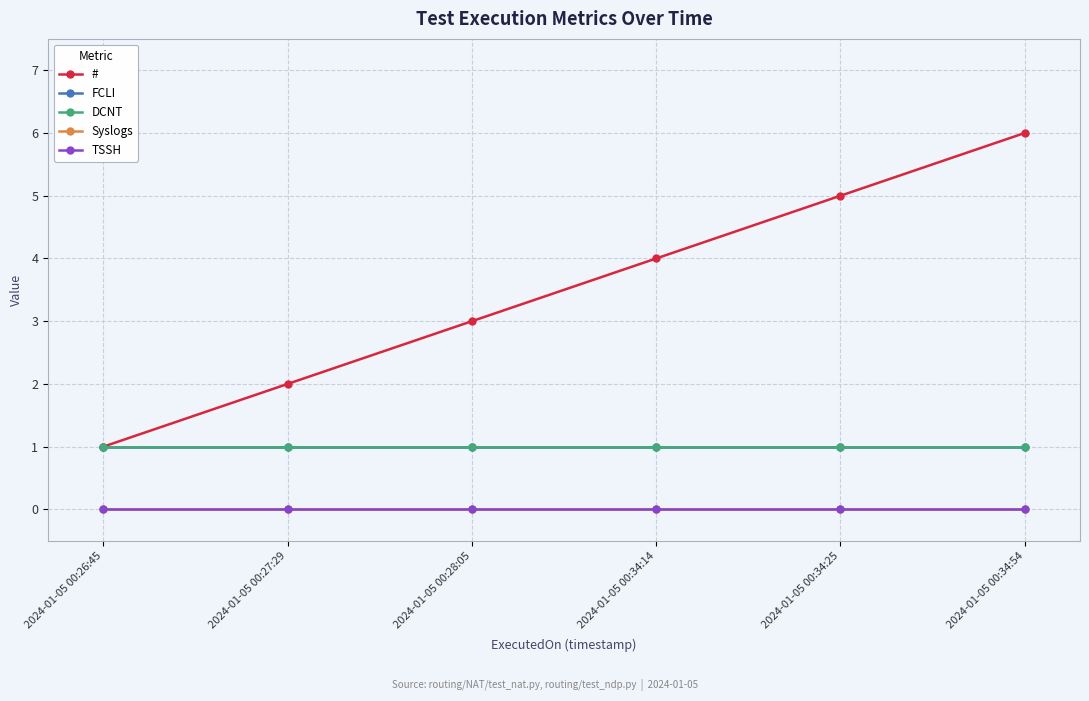

Reading left to right, extract all data points from this chart.

#: 1	2	3	4	5	6
FCLI: 1	1	1	1	1	1
DCNT: 1	1	1	1	1	1
Syslogs: 0	0	0	0	0	0
TSSH: 0	0	0	0	0	0